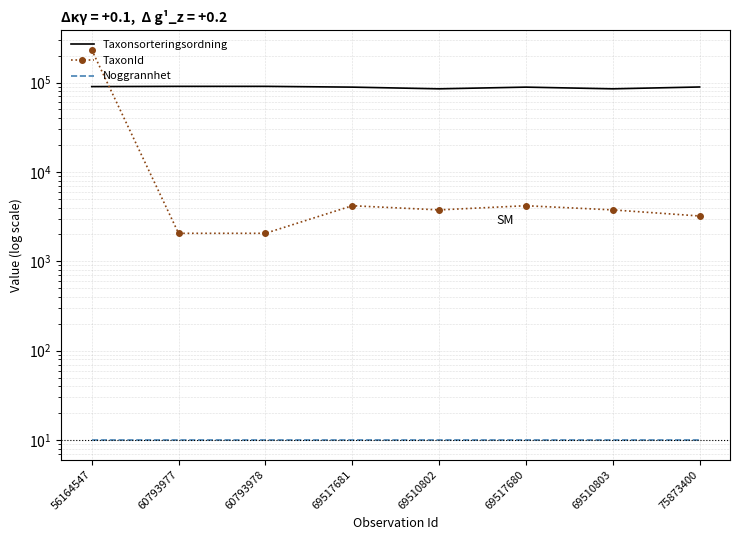

Rank the series by their average value, from lowest to highest.

Noggrannhet, TaxonId, Taxonsorteringsordning